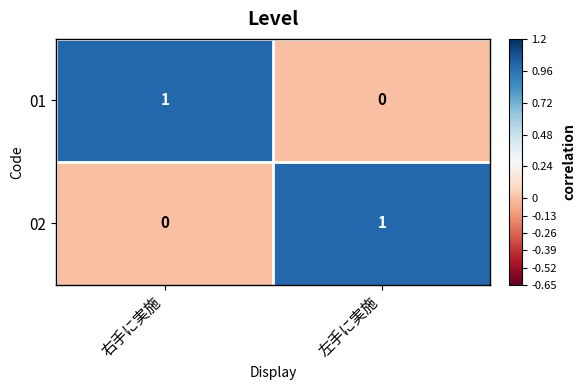

Is the value of 01 at 右手に実施 greater than the value of 02 at 右手に実施?

Yes